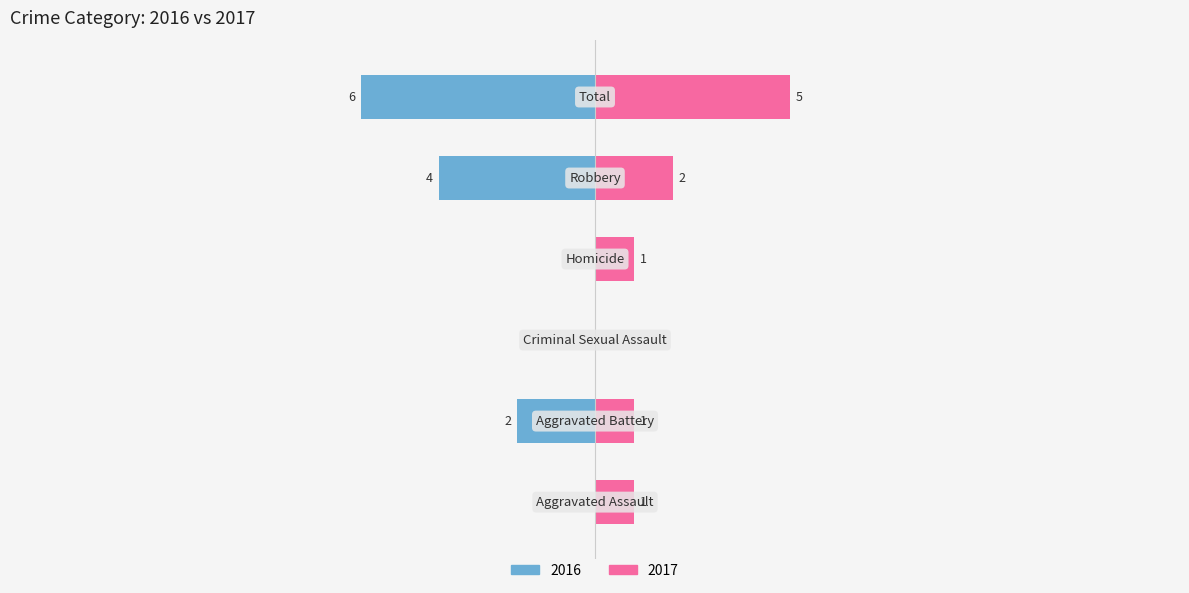

How many Right values are between 1 and 2?

4